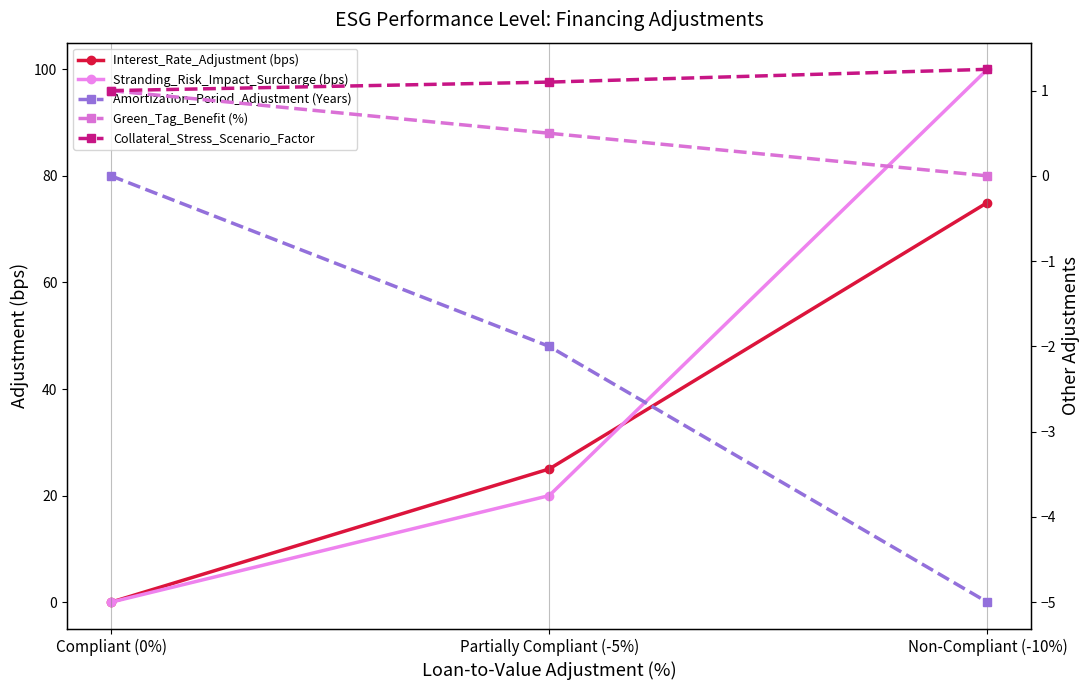

Reading left to right, what are all the values shown in this chart?

Interest_Rate_Adjustment (bps): 0.0	25.0	75.0
Stranding_Risk_Impact_Surcharge (bps): 0.0	20.0	100.0
Amortization_Period_Adjustment (Years): 0.0	-2.0	-5.0
Green_Tag_Benefit (%): 1.0	0.5	0.0
Collateral_Stress_Scenario_Factor: 1.0	1.1	1.2